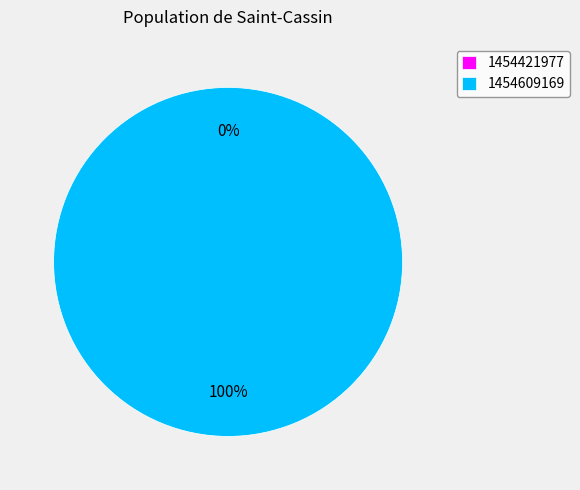

Does 1454609169 represent more than half of the total?

Yes